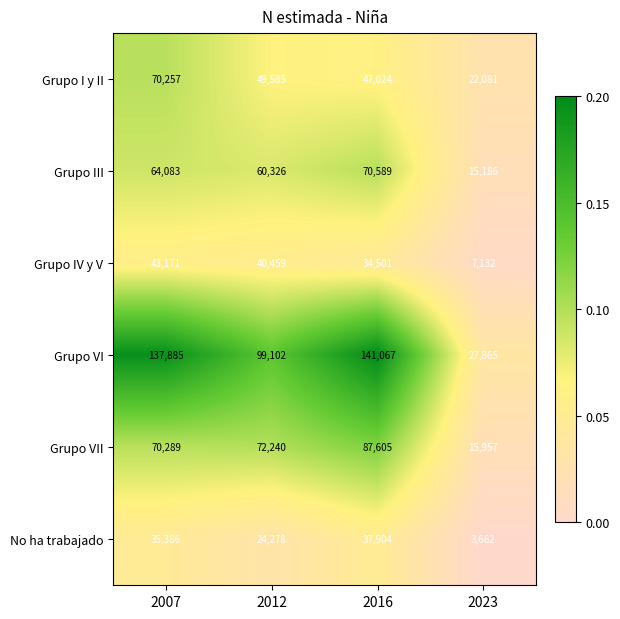

At 2016, list the series in order from largest to smallest.

Grupo VI, Grupo VII, Grupo III, Grupo I y II, No ha trabajado, Grupo IV y V